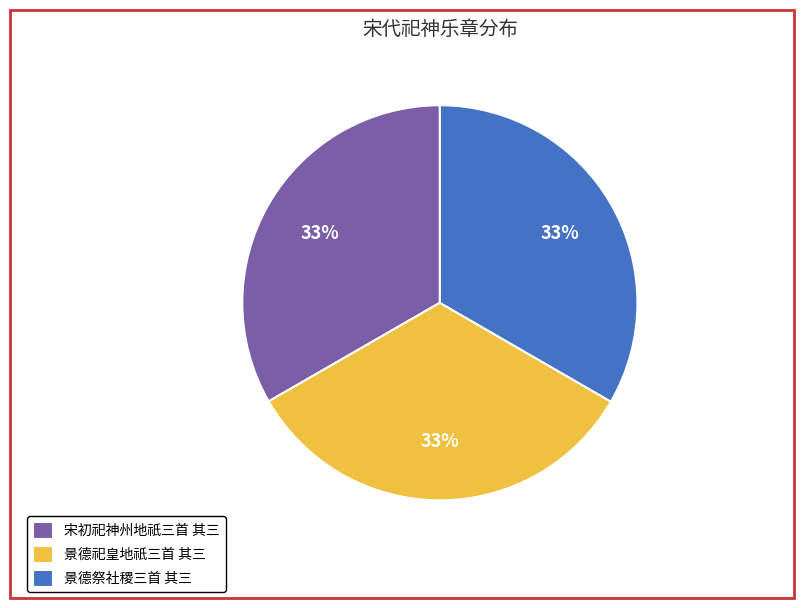

What is the ratio of the value at 景德祭社稷三首 其三 to the value at 景德祀皇地祇三首 其三?

1.0